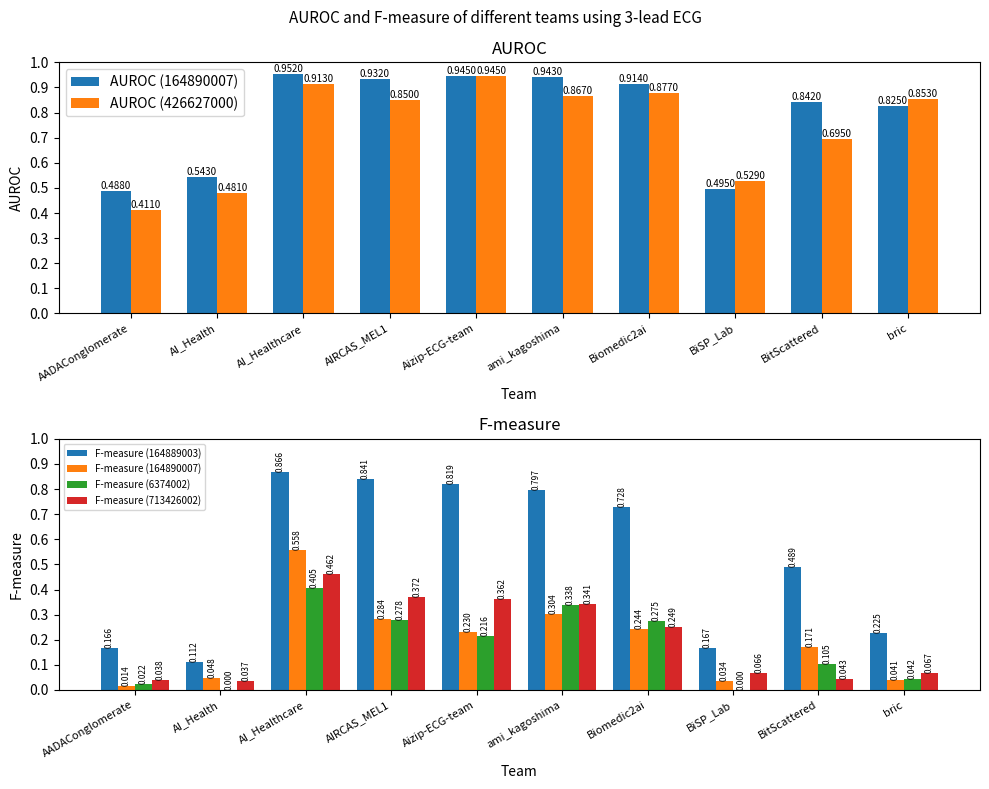

How many AUROC (164890007) values are between 0 and 1?

10